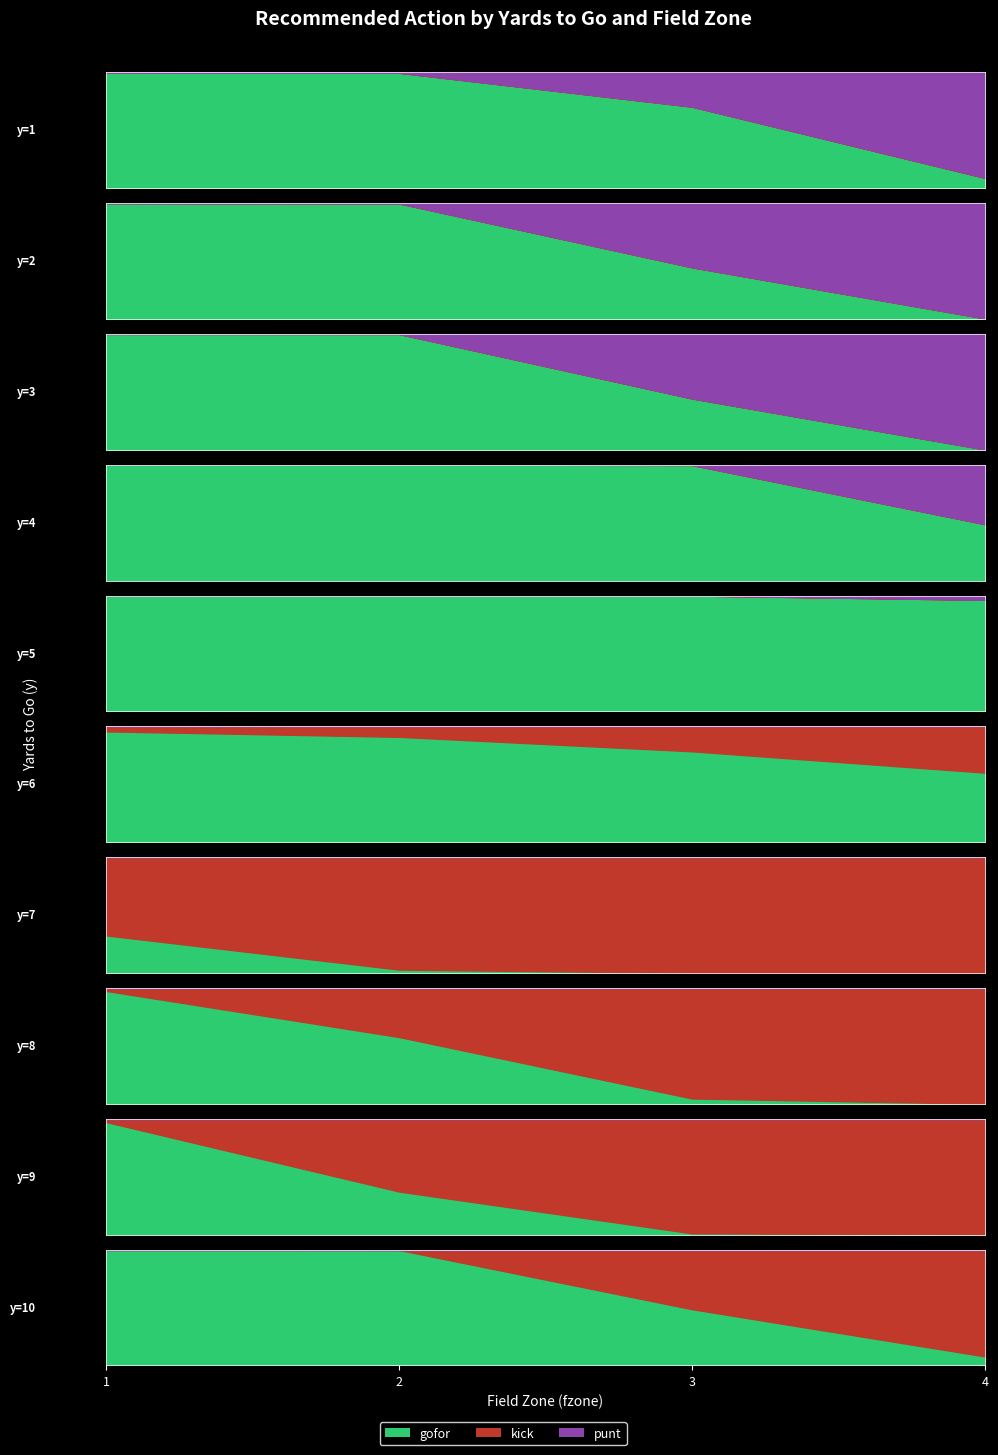

True or false: kick has more than 1 interior local peaks.

True